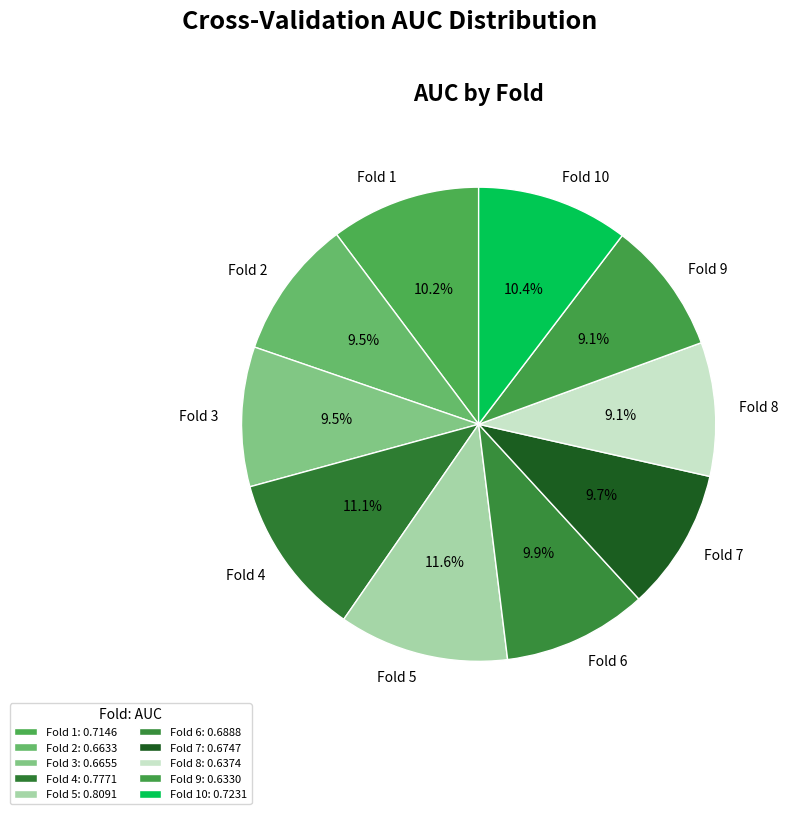

To the nearest percent, what is the average slice percentage?

10%